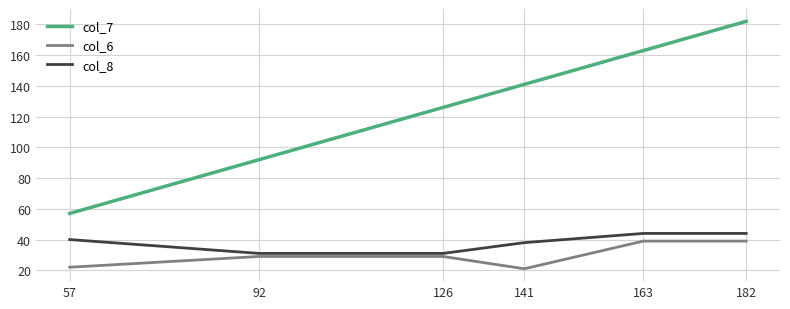

Rank the series by their maximum value, from lowest to highest.

col_6, col_8, col_7